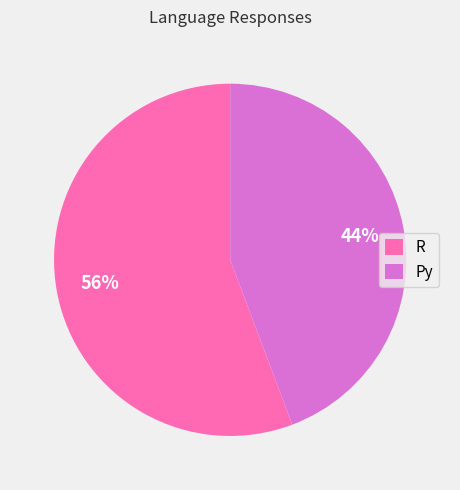

How many slices are in this pie chart?

2